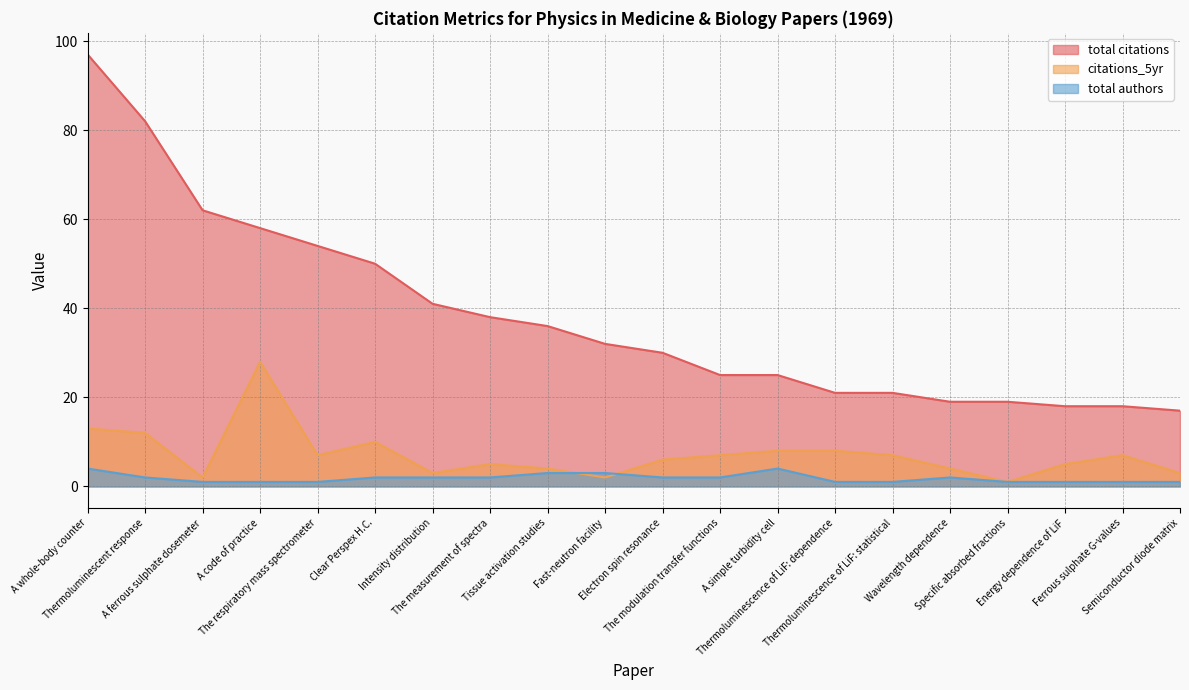

Reading left to right, transcribe all the data shown in this chart.

total citations: 97	82	62	58	54	50	41	38	36	32	30	25	25	21	21	19	19	18	18	17
citations_5yr: 13	12	2	28	7	10	3	5	4	2	6	7	8	8	7	4	1	5	7	3
total authors: 4	2	1	1	1	2	2	2	3	3	2	2	4	1	1	2	1	1	1	1